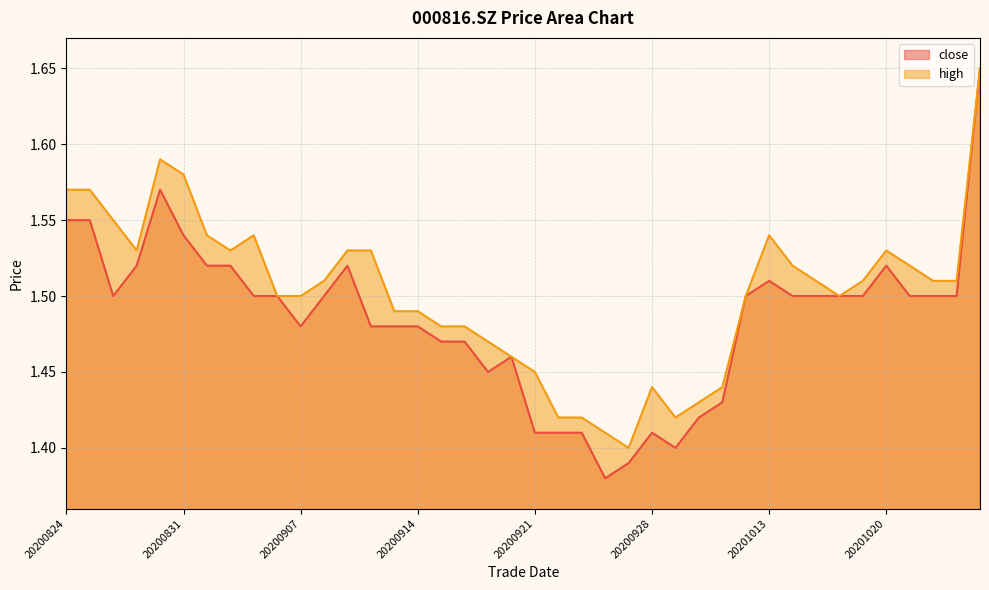

How many lines are shown in the chart?

2